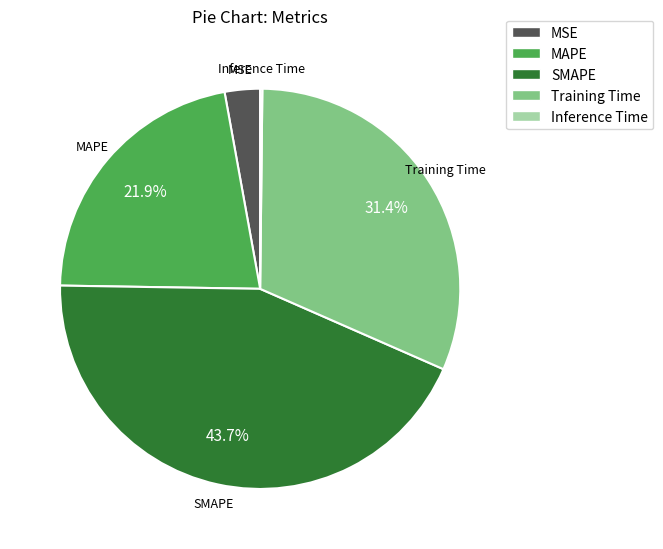

Which category has the biggest portion of the pie?

SMAPE